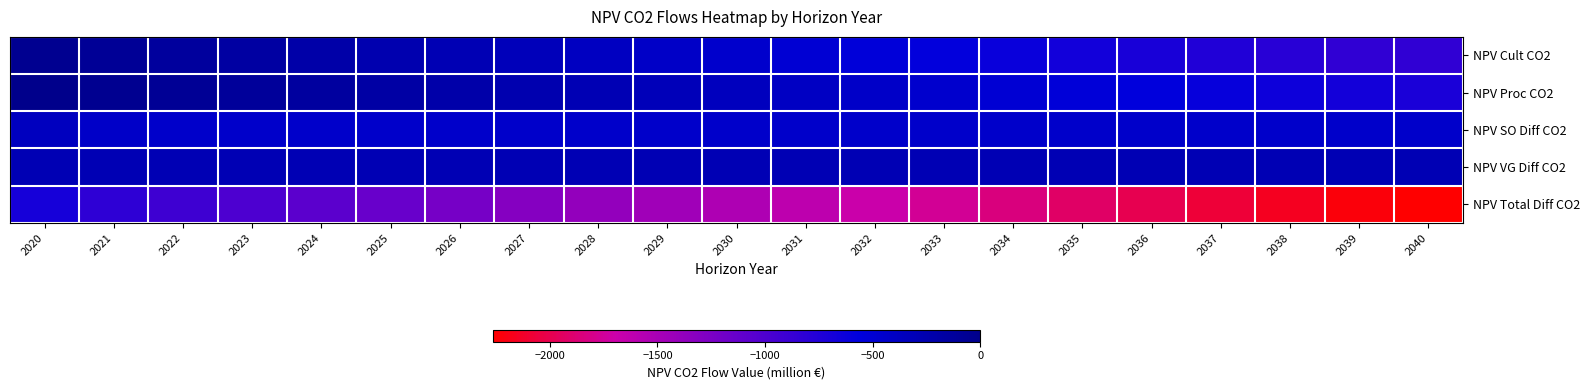

Between 2038 and 2025, which is larger?

2025